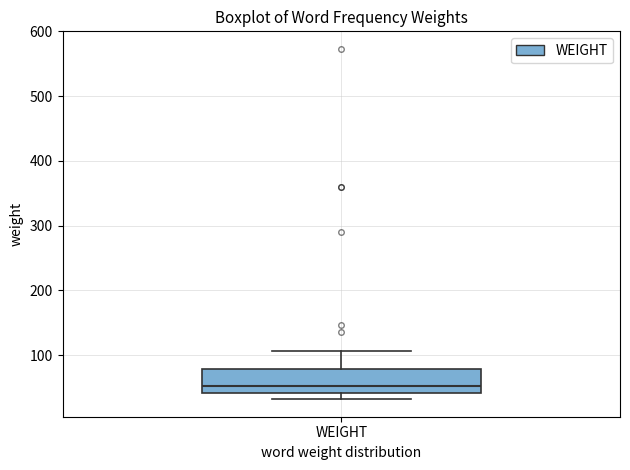

Read this box plot against the y-axis: the position of the median line, the range covered by the box, and the ends of both whiskers. The values are not printed on the chart, so give them approximately, as read against the axis.

median 50, box 40 to 80, whiskers 30 to 110